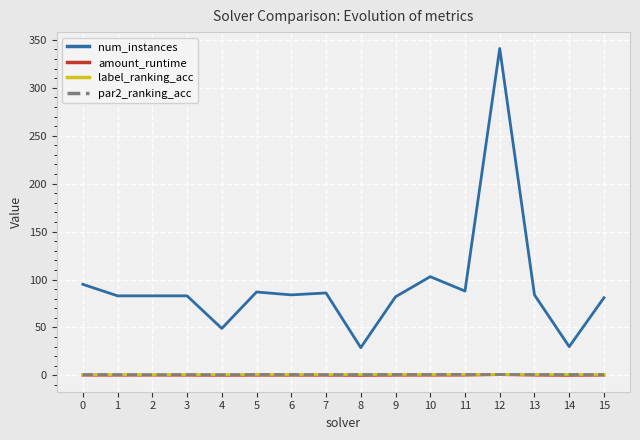

What is the total value across all series at 10?

105.2